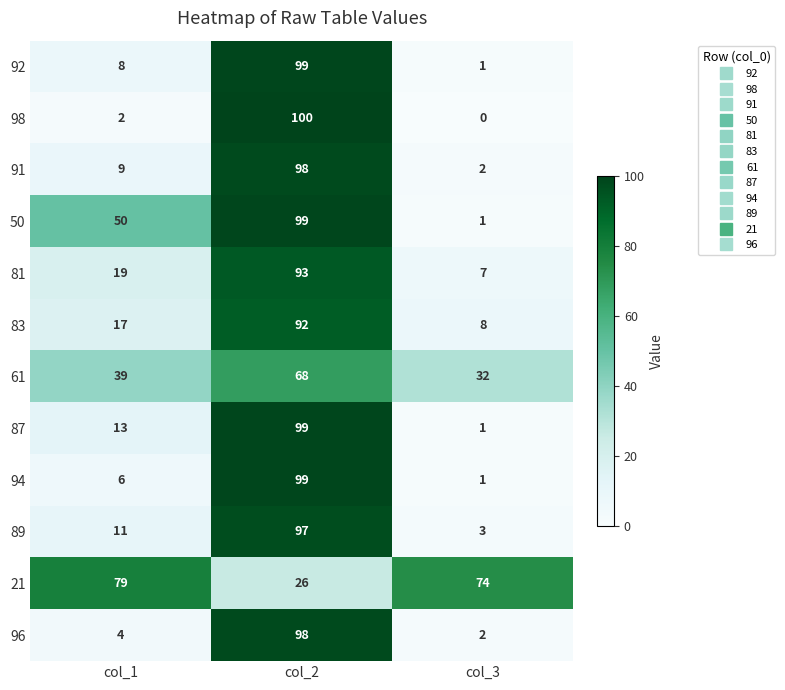

What is the average value of the 81 series?

40